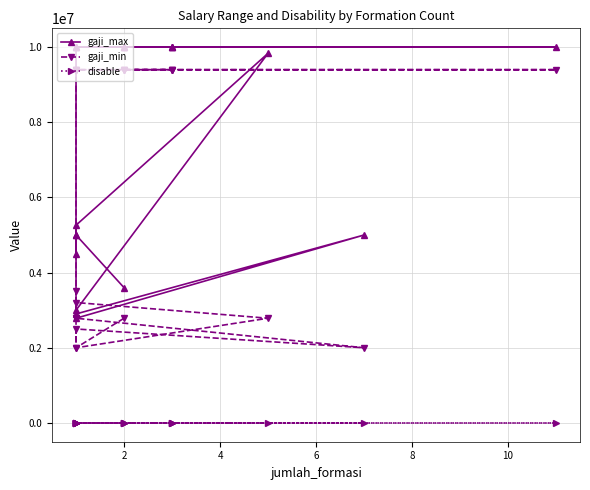

What is the average value of the disable series?

1